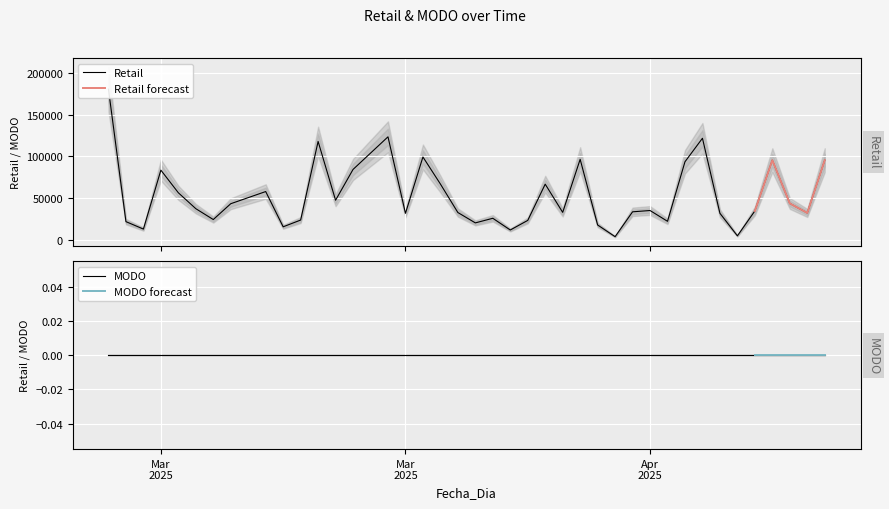

List the labels in order of value, largest first.

2025-03-01, 2025-03-17, 2025-04-04, 2025-03-13, 2025-03-19, 2025-03-28, 2025-04-08, 2025-04-11, 2025-04-03, 2025-03-15, 2025-03-04, 2025-03-20, 2025-03-26, 2025-03-10, 2025-03-05, 2025-03-14, 2025-04-09, 2025-03-08, 2025-03-06, 2025-04-01, 2025-04-07, 2025-03-31, 2025-03-27, 2025-03-21, 2025-04-10, 2025-04-05, 2025-03-18, 2025-03-23, 2025-03-07, 2025-03-12, 2025-03-25, 2025-04-02, 2025-03-02, 2025-03-22, 2025-03-29, 2025-03-11, 2025-03-03, 2025-03-24, 2025-04-06, 2025-03-30